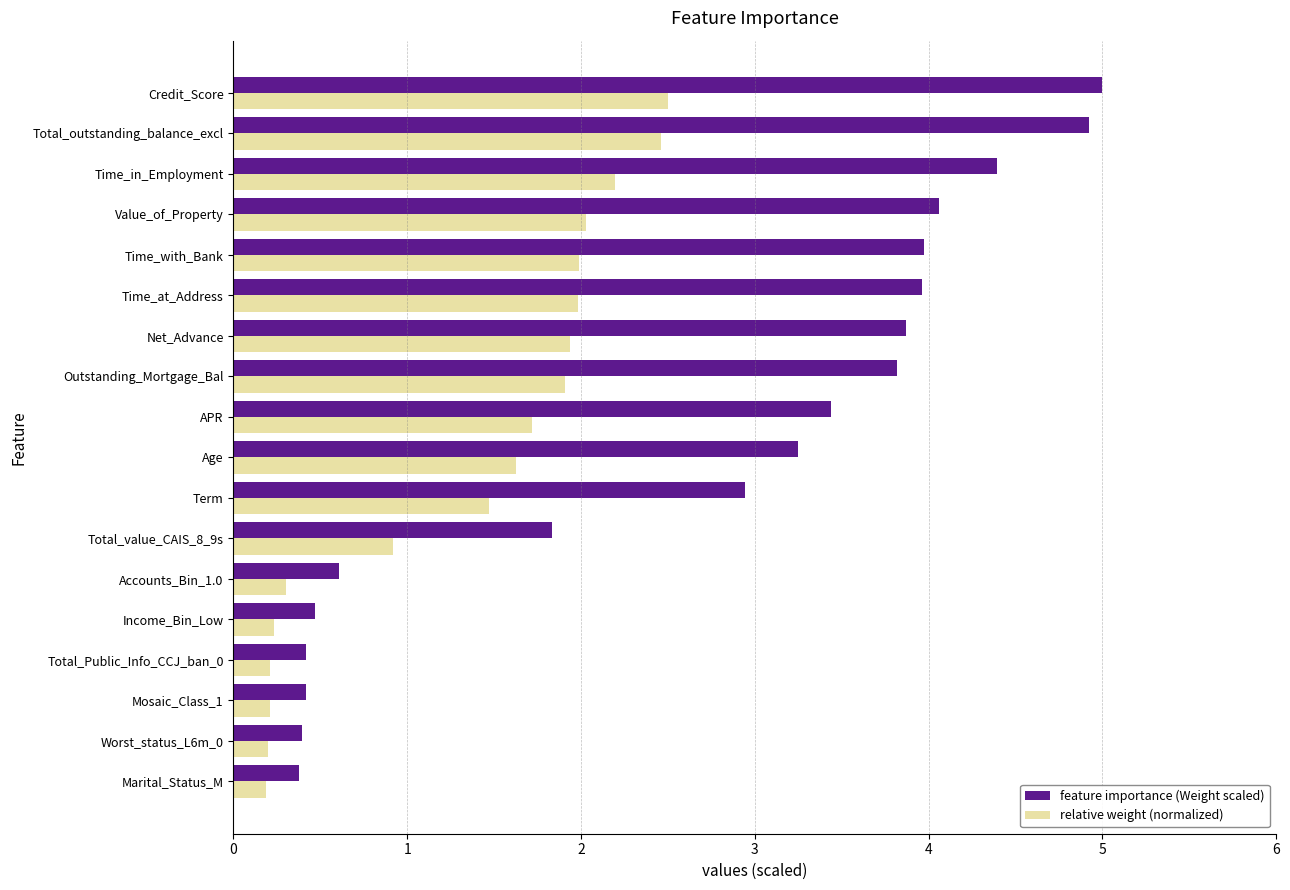

The relative weight (normalized) series shows 1.6 at Age. True or false?

True